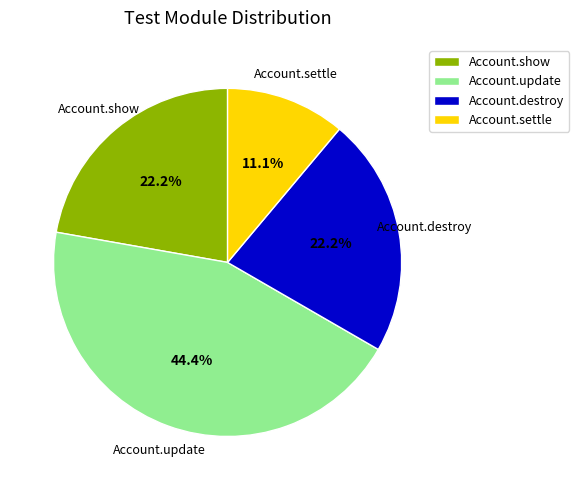

Which has a higher value, Account.update or Account.show?

Account.update